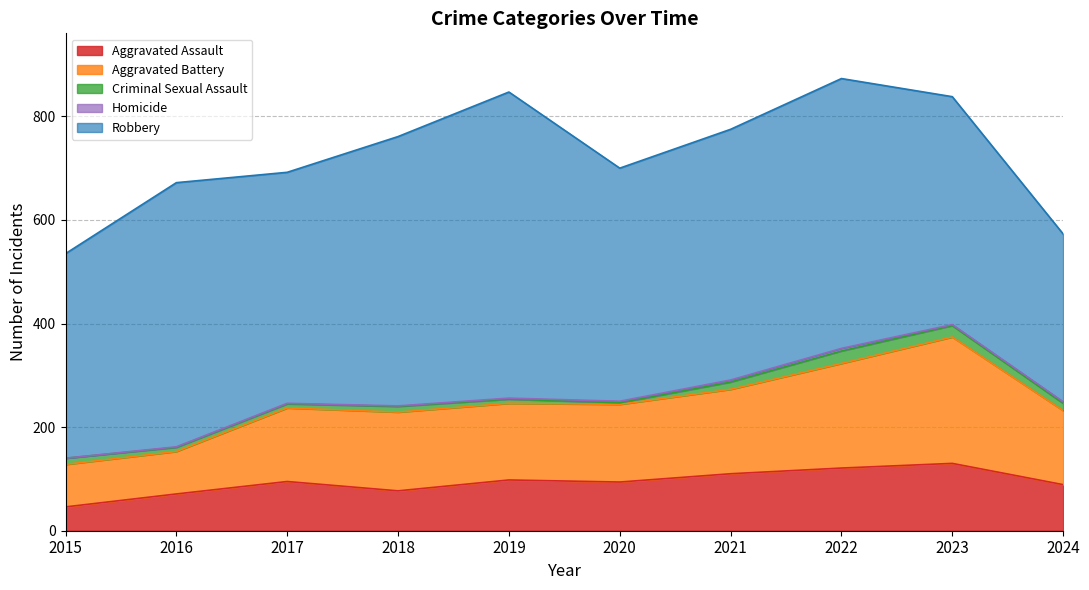

What is the value of the Aggravated Assault point at the 9th from the left?

130